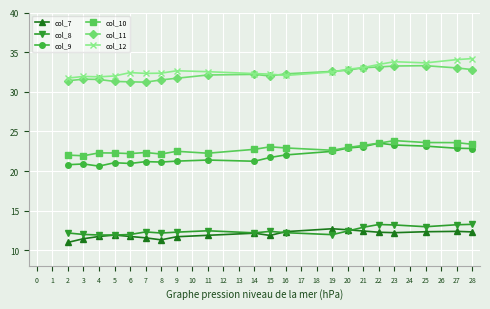

What is the minimum value for col_12?

31.7